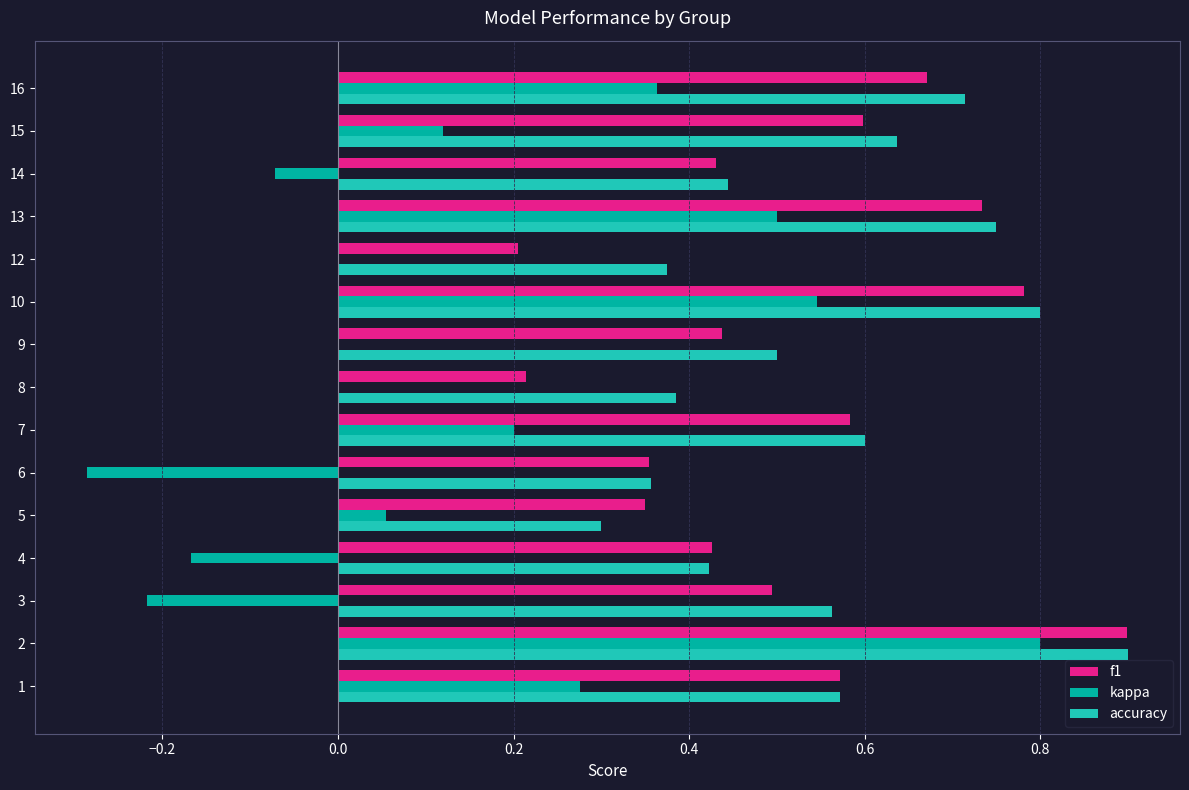

Is it true that f1 equals 0.3 at 5?

True